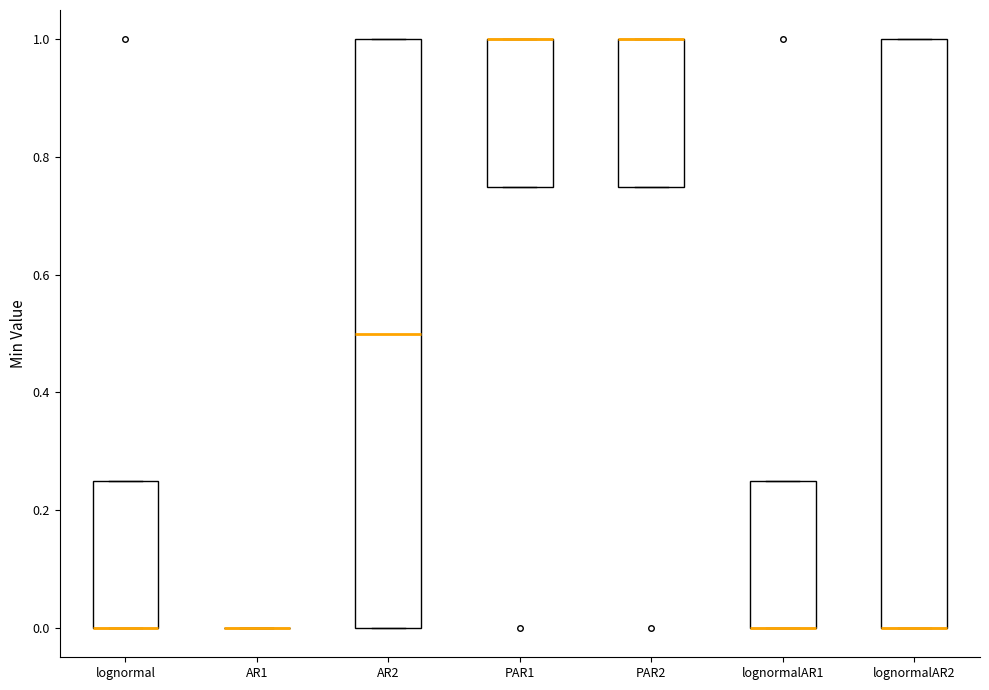

Reading left to right, transcribe this box plot: for each box, give where its median line is, the range the box spans, and where its two whiskers end, as read against the y-axis. The values are not printed on the chart, so give them approximately, as read against the axis.

lognormal: median 0.00 (drawn on the box's lower edge), box 0.00 to 0.26, whiskers 0.00 to 0.26
AR1: box collapsed to a line at 0.00, whiskers 0.00 to 0.00
AR2: median 0.50, box 0.00 to 1.00, whiskers 0.00 to 1.00
PAR1: median 1.00 (drawn on the box's upper edge), box 0.76 to 1.00, whiskers 0.76 to 1.00
PAR2: median 1.00 (drawn on the box's upper edge), box 0.76 to 1.00, whiskers 0.76 to 1.00
lognormalAR1: median 0.00 (drawn on the box's lower edge), box 0.00 to 0.26, whiskers 0.00 to 0.26
lognormalAR2: median 0.00 (drawn on the box's lower edge), box 0.00 to 1.00, whiskers 0.00 to 1.00